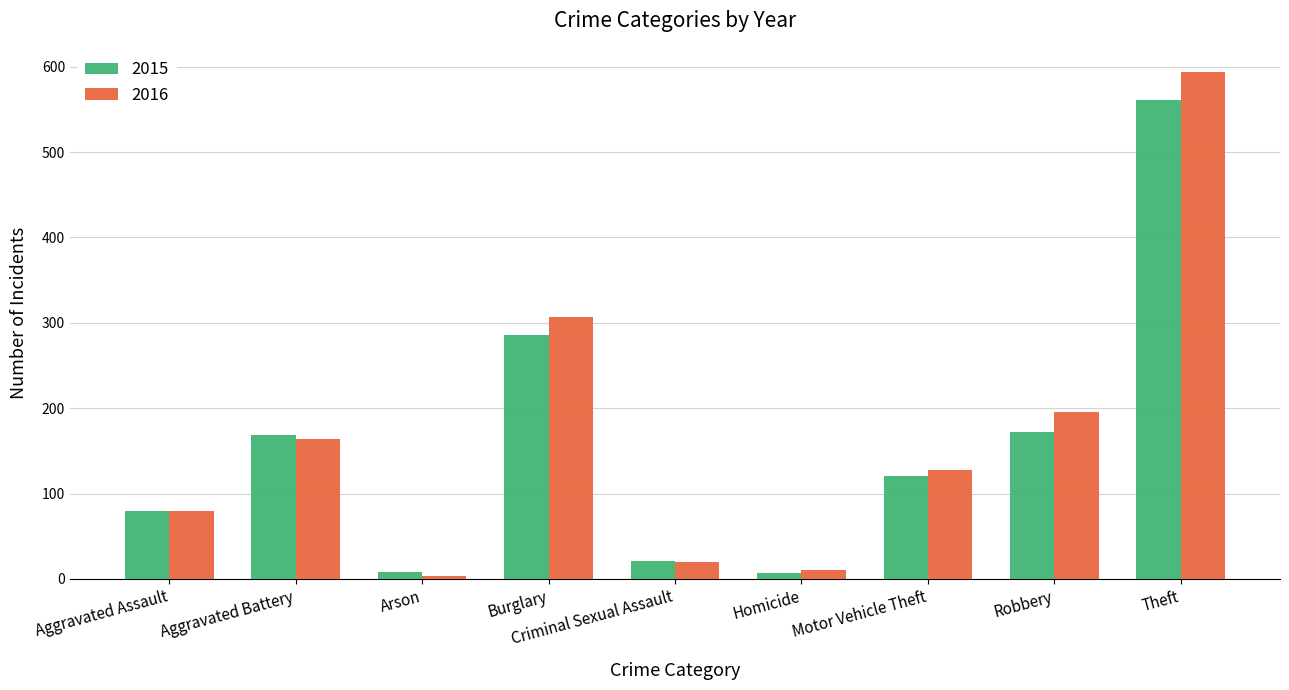

The value of 2016 at Burglary is 307. True or false?

True